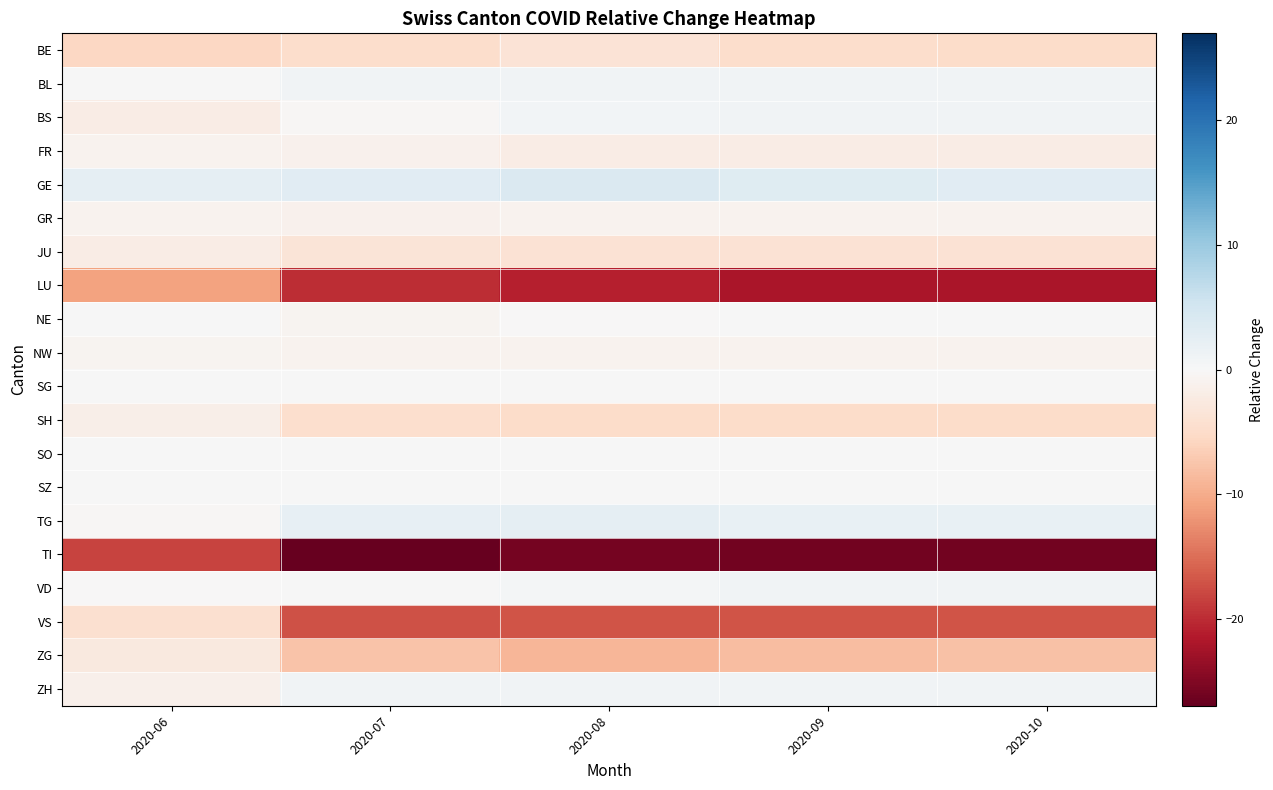

Rank the series at 2020-10 from lowest to highest value.

TI, LU, VS, ZG, BE, SH, JU, FR, GR, NW, NE, SG, SO, SZ, BL, BS, VD, ZH, TG, GE